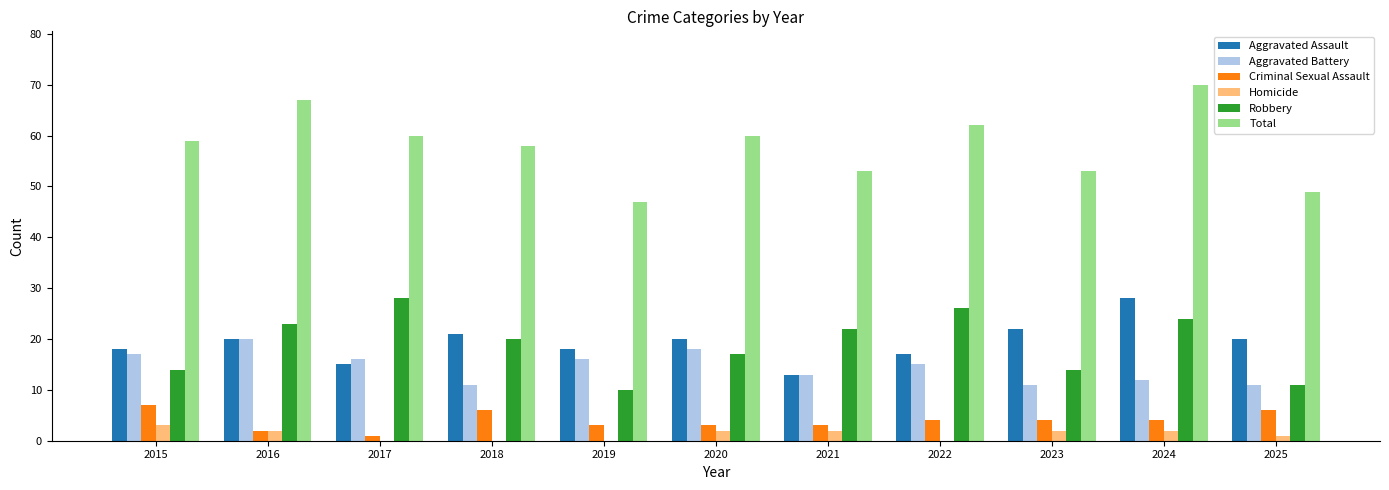

Reading right to left, list all the values displayed in this chart.

Aggravated Assault: 2025=20	2024=28	2023=22	2022=17	2021=13	2020=20	2019=18	2018=21	2017=15	2016=20	2015=18
Aggravated Battery: 2025=11	2024=12	2023=11	2022=15	2021=13	2020=18	2019=16	2018=11	2017=16	2016=20	2015=17
Criminal Sexual Assault: 2025=6	2024=4	2023=4	2022=4	2021=3	2020=3	2019=3	2018=6	2017=1	2016=2	2015=7
Homicide: 2025=1	2024=2	2023=2	2022=0	2021=2	2020=2	2019=0	2018=0	2017=0	2016=2	2015=3
Robbery: 2025=11	2024=24	2023=14	2022=26	2021=22	2020=17	2019=10	2018=20	2017=28	2016=23	2015=14
Total: 2025=49	2024=70	2023=53	2022=62	2021=53	2020=60	2019=47	2018=58	2017=60	2016=67	2015=59